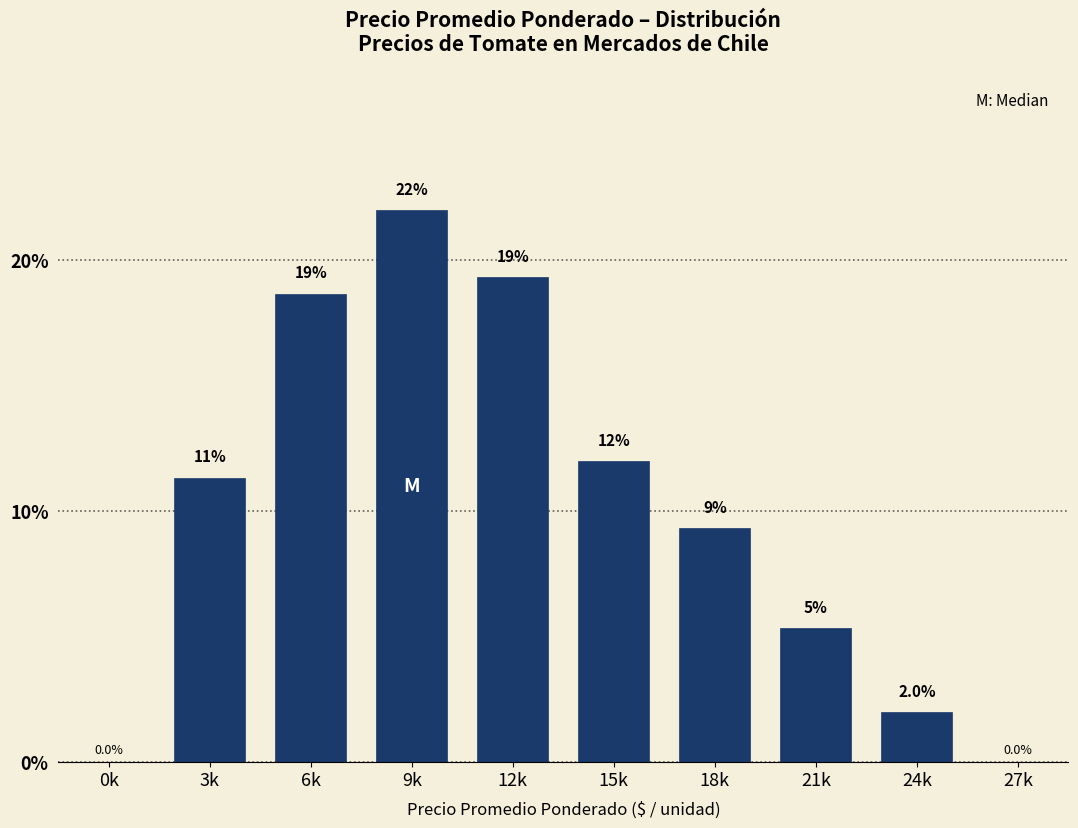

Is it true that the value at 6k is 18.7?

True